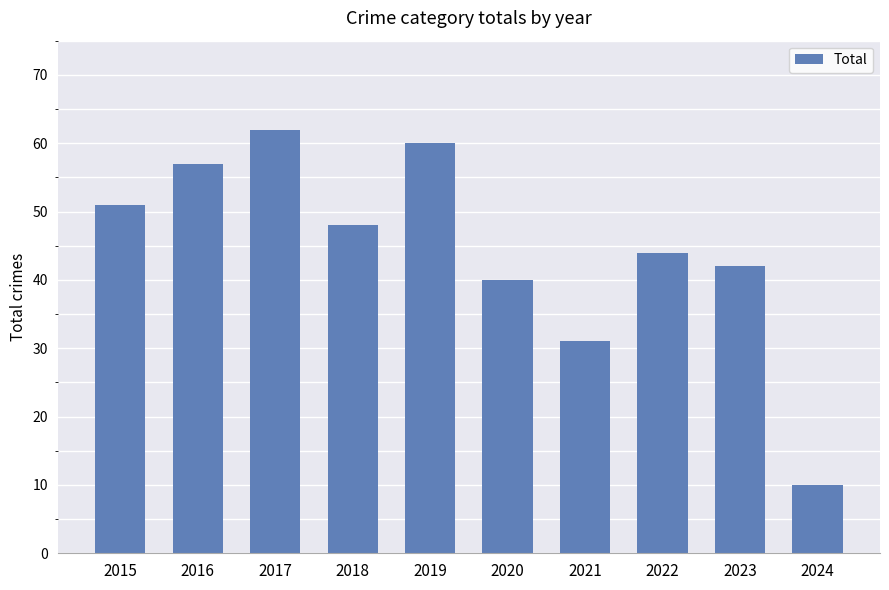

What is the value of the 8th bar from the left?

44